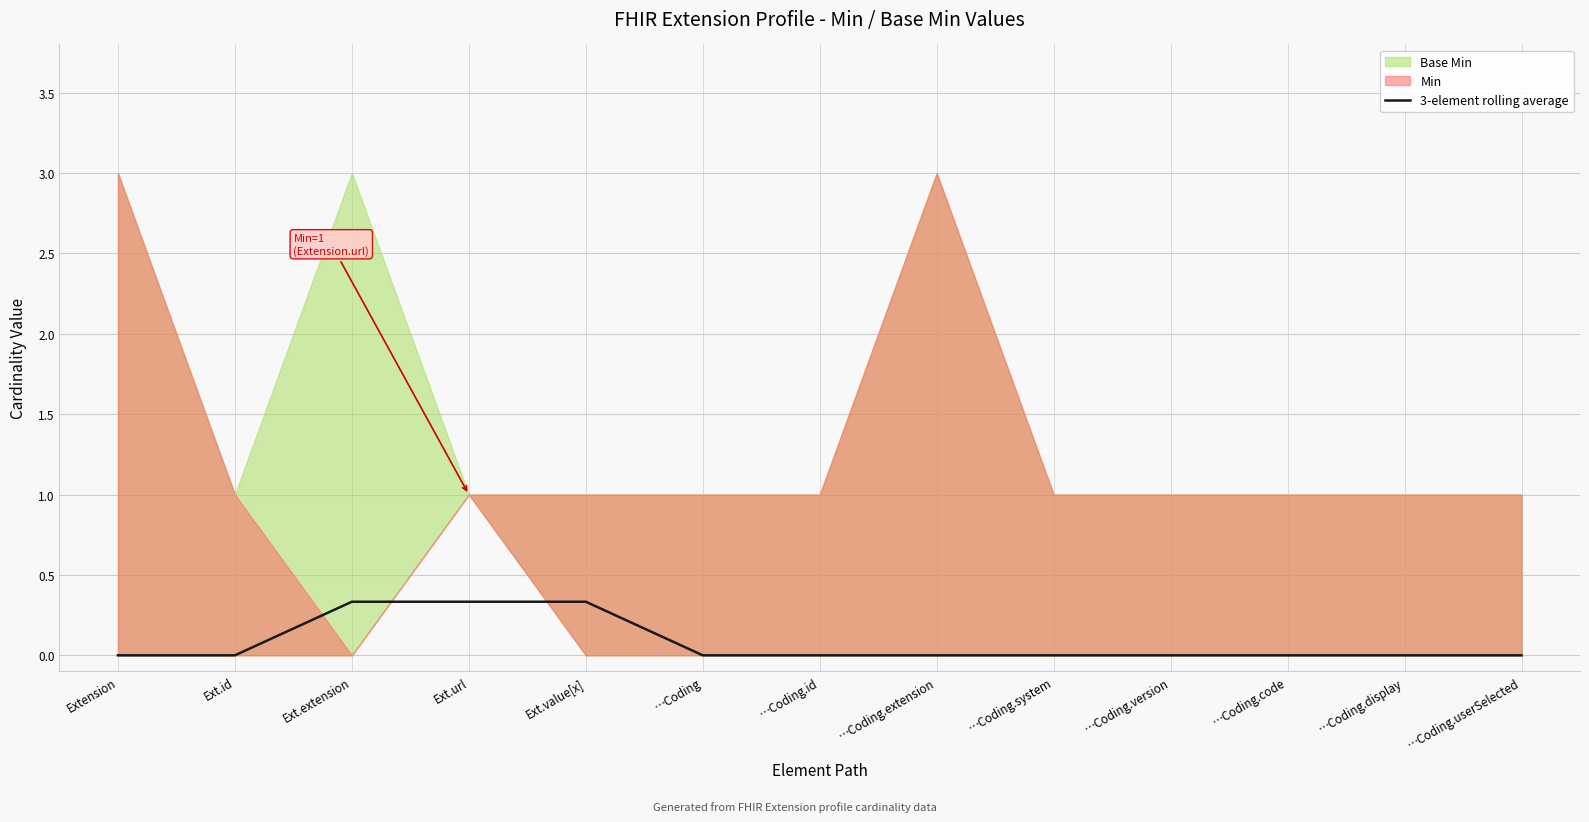

Between Ext.id and Ext.url, which is larger?

Ext.url